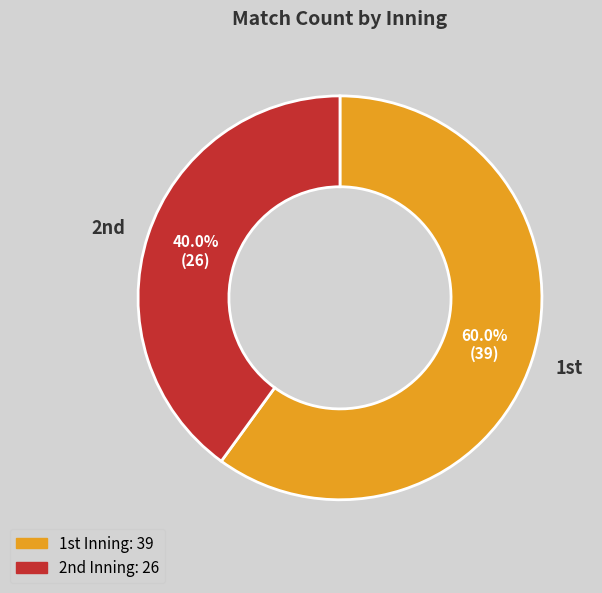

What is the majority slice?

1st